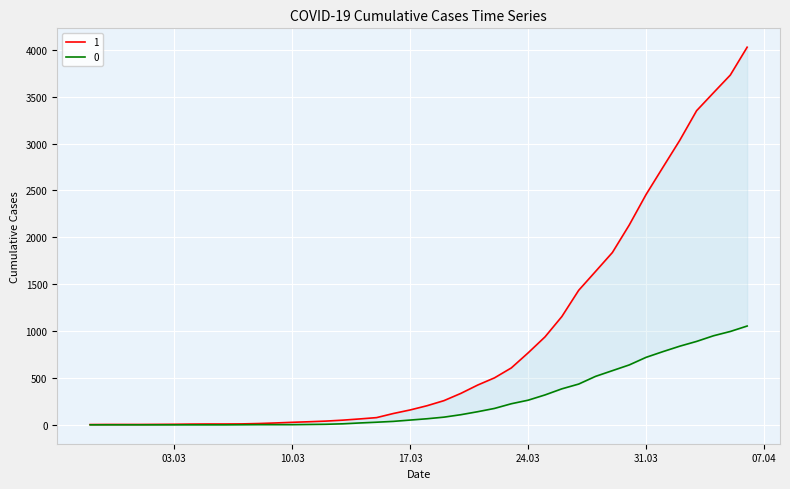

Rank the series at 2020-03-02 from highest to lowest value.

1, 0